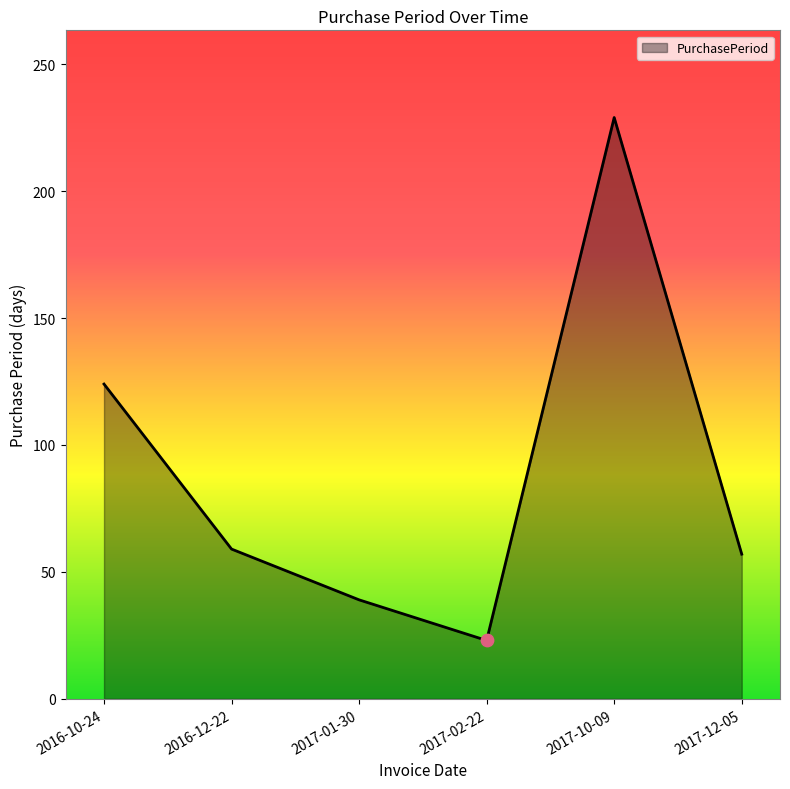

Between 2017-01-30 and 2017-10-09, which is larger?

2017-10-09